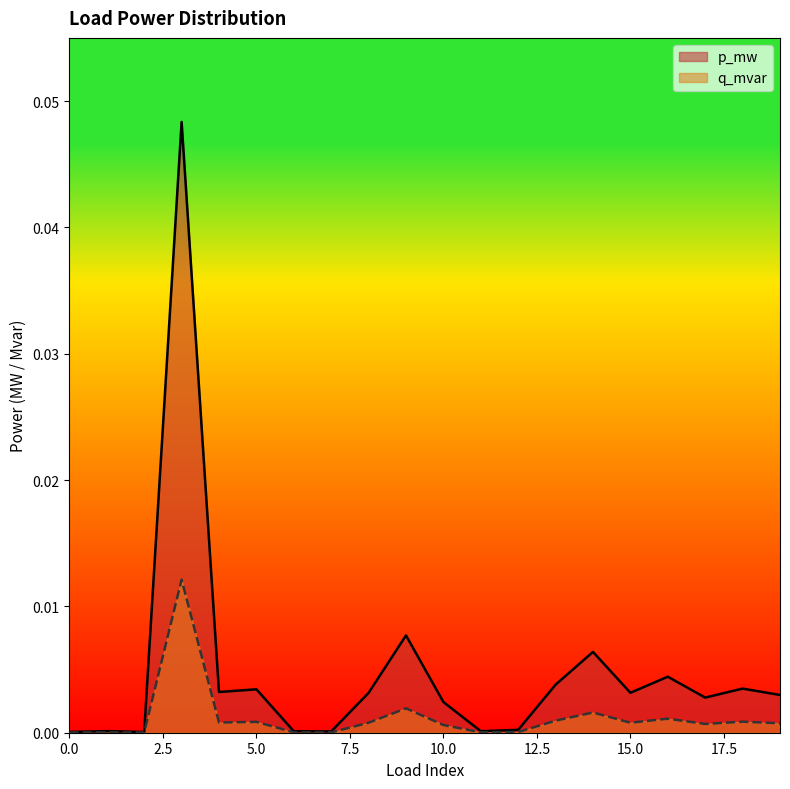

Count the number of data series in this chart.

2